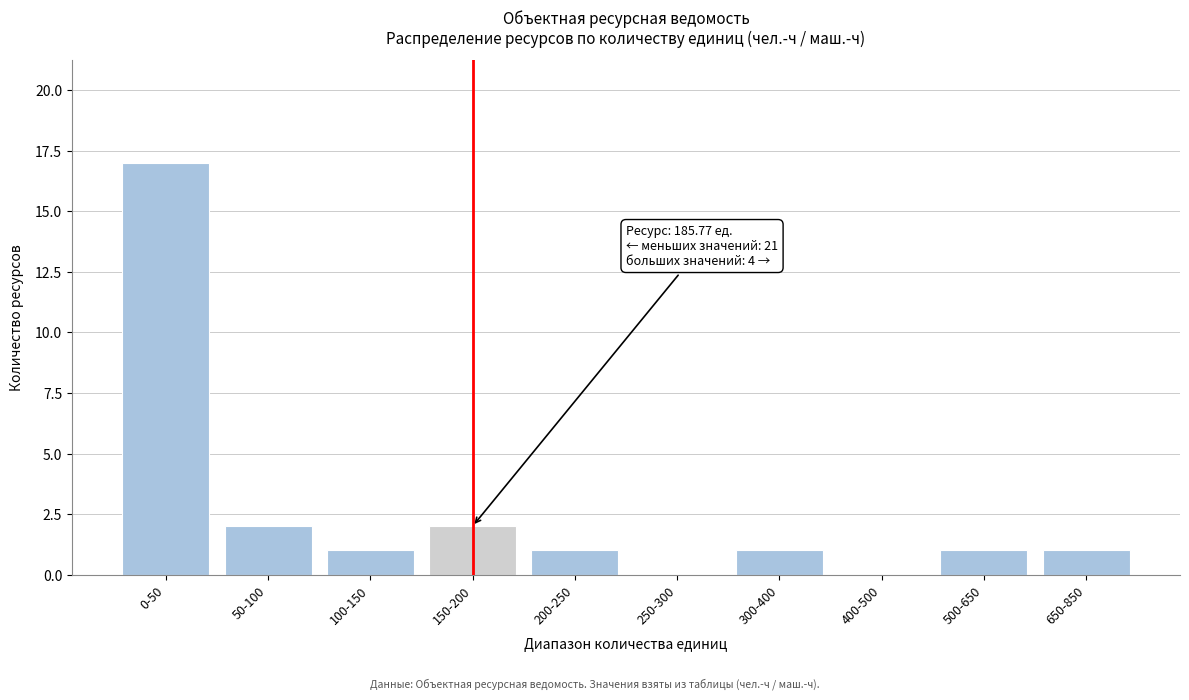

Reading left to right, extract all data points from this chart.

0-50=17	50-100=2	100-150=1	150-200=2	200-250=1	250-300=0	300-400=1	400-500=0	500-650=1	650-850=1